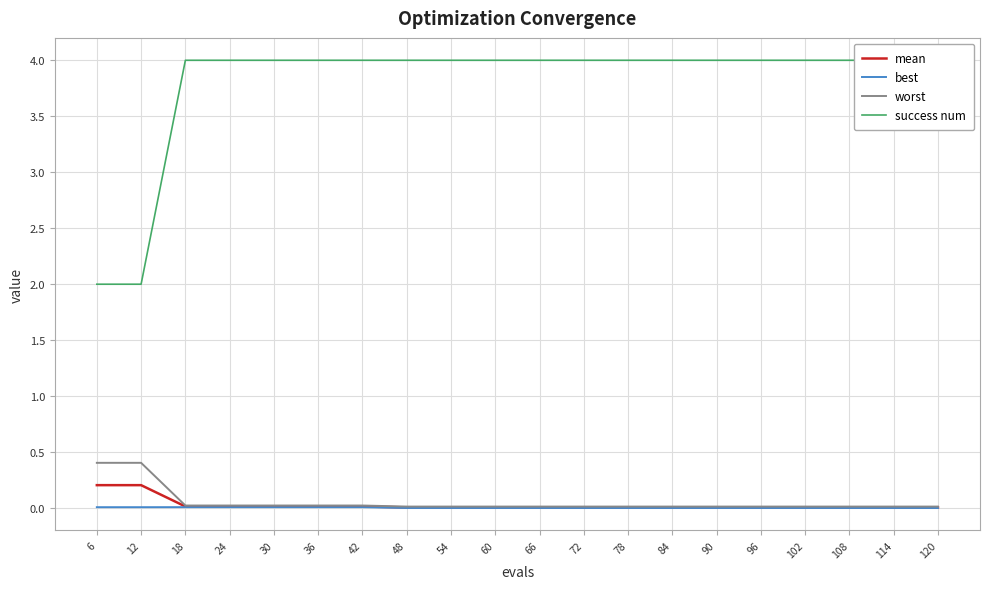

At how many categories does at least one series exceed 2?

18